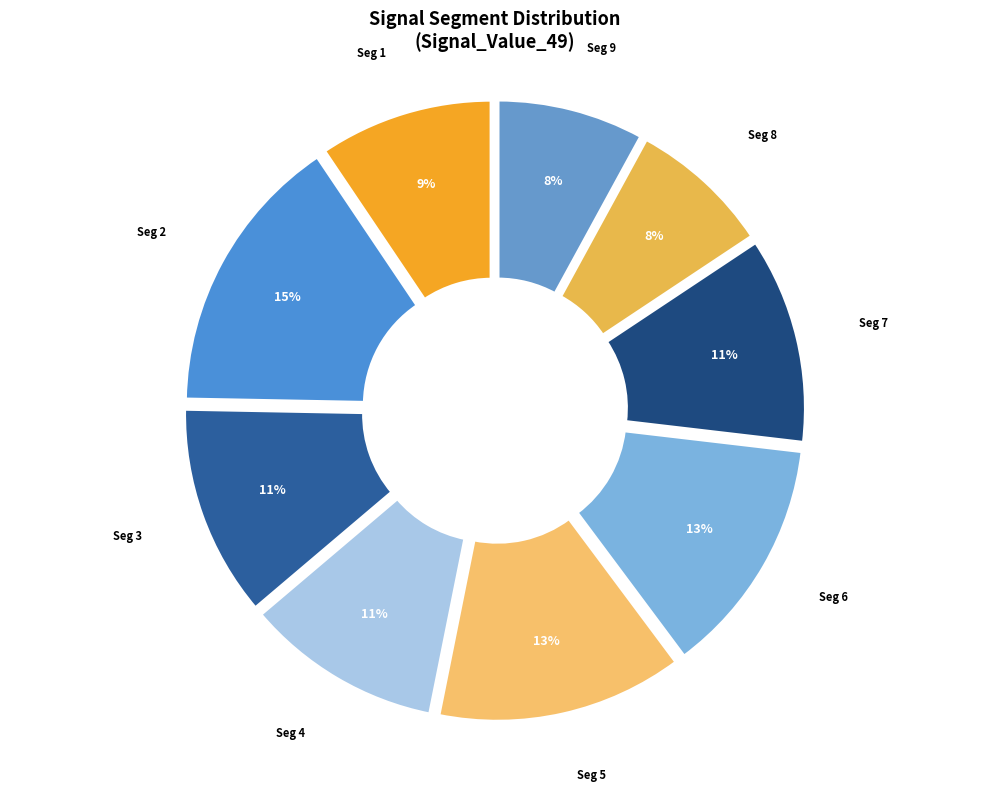

Which category has the smallest portion of the pie?

signal segment 8